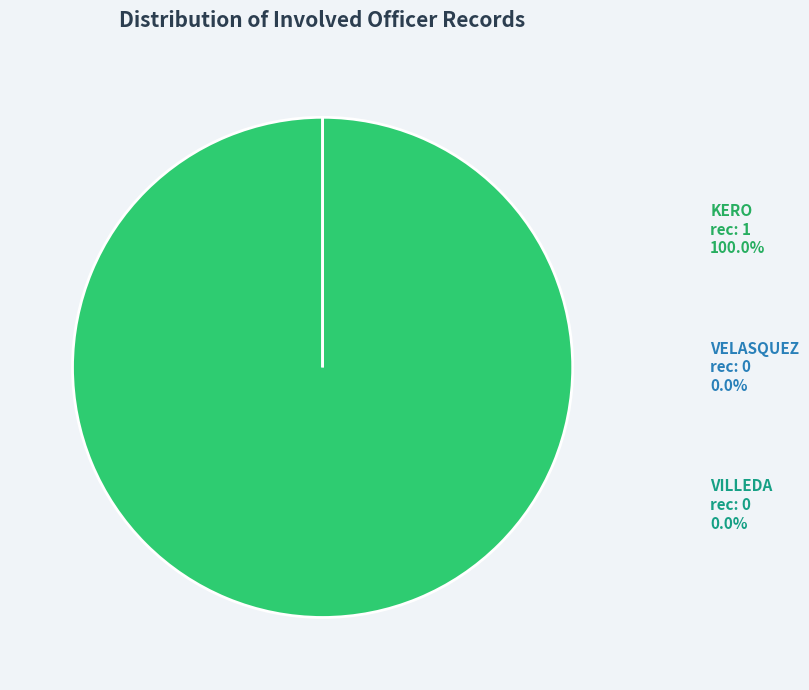

Is the sum of VELASQUEZ and KERO greater than half?

Yes